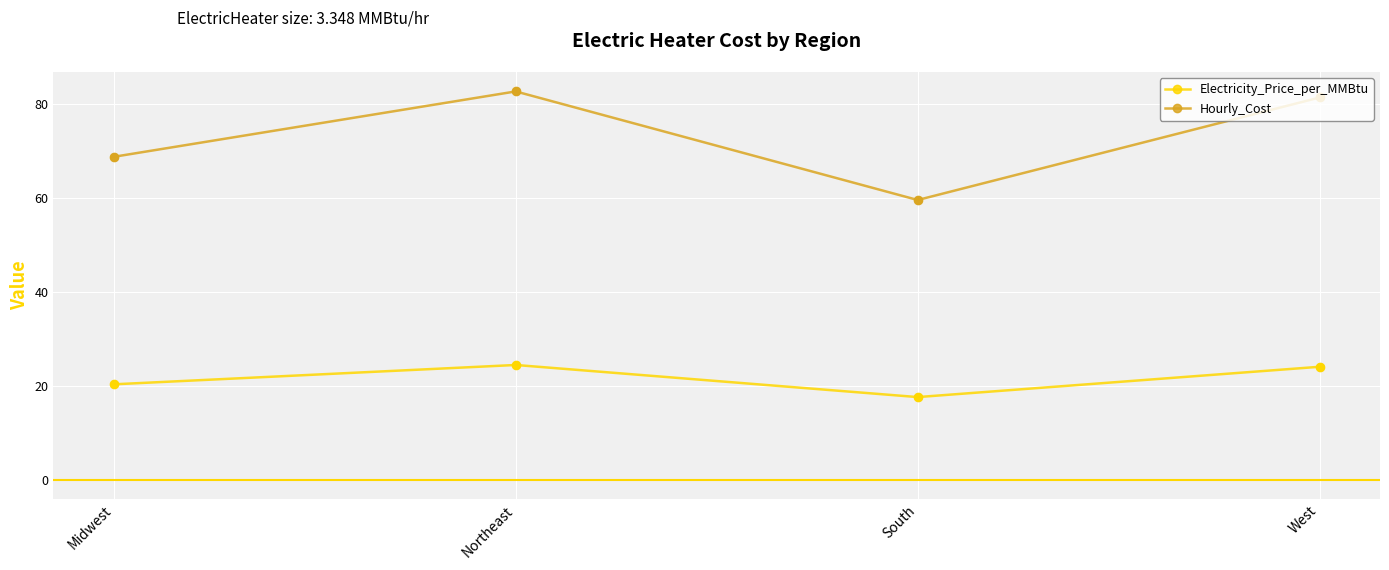

Which series has the widest spread of values?

Hourly_Cost